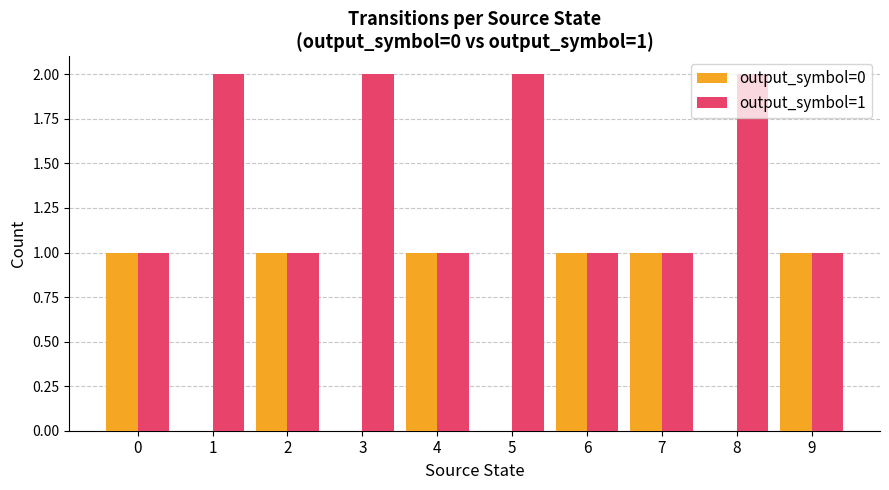

What is the average value of the output_symbol=1 series?

1